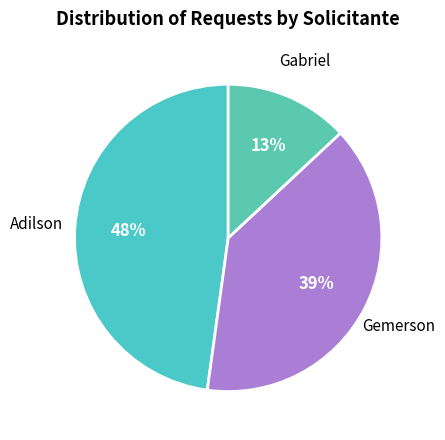

What percentage is the Adilson slice, to the nearest percent?

48%